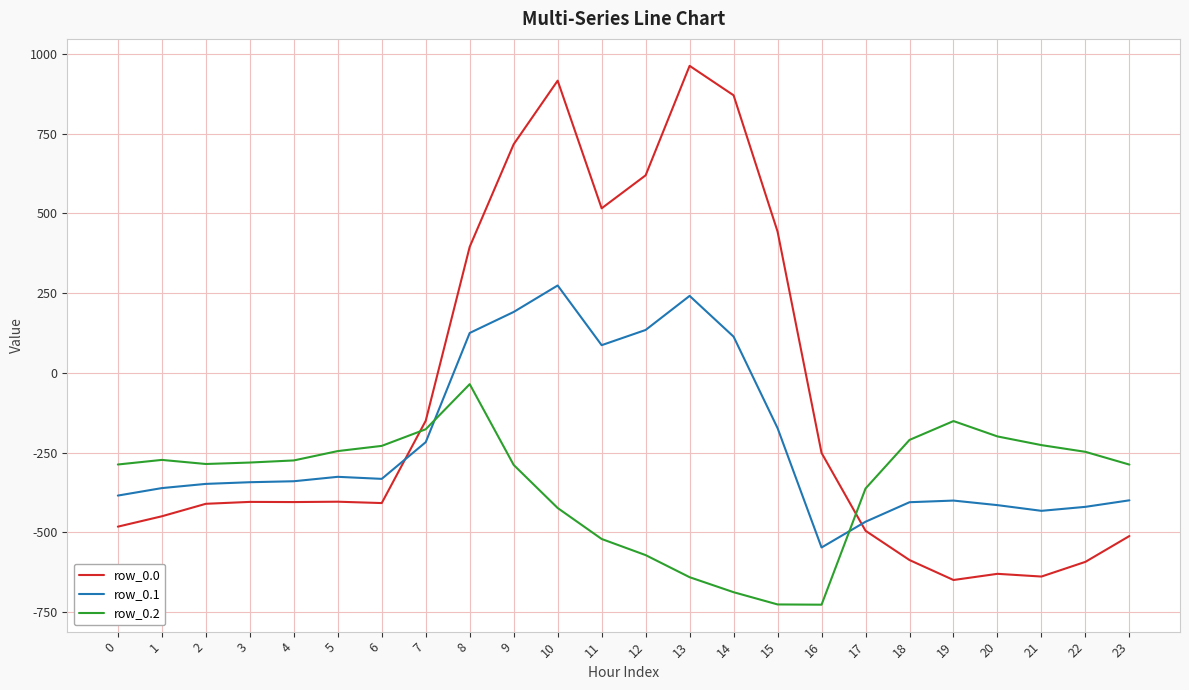

What is the approximate value of row_0.2 at 9?

-288.5